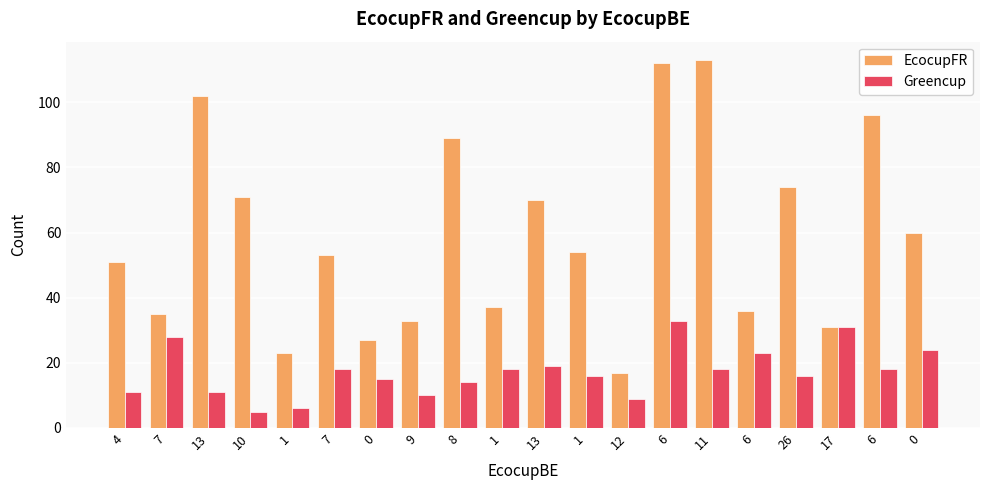

How many groups of bars are there?

20